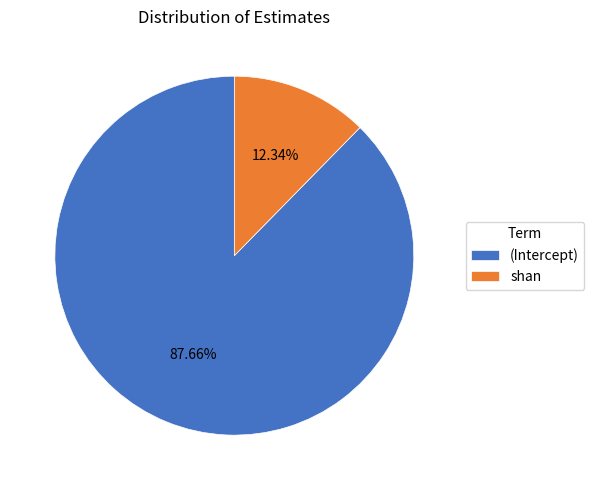

Rank the categories by value from highest to lowest.

(Intercept), shan